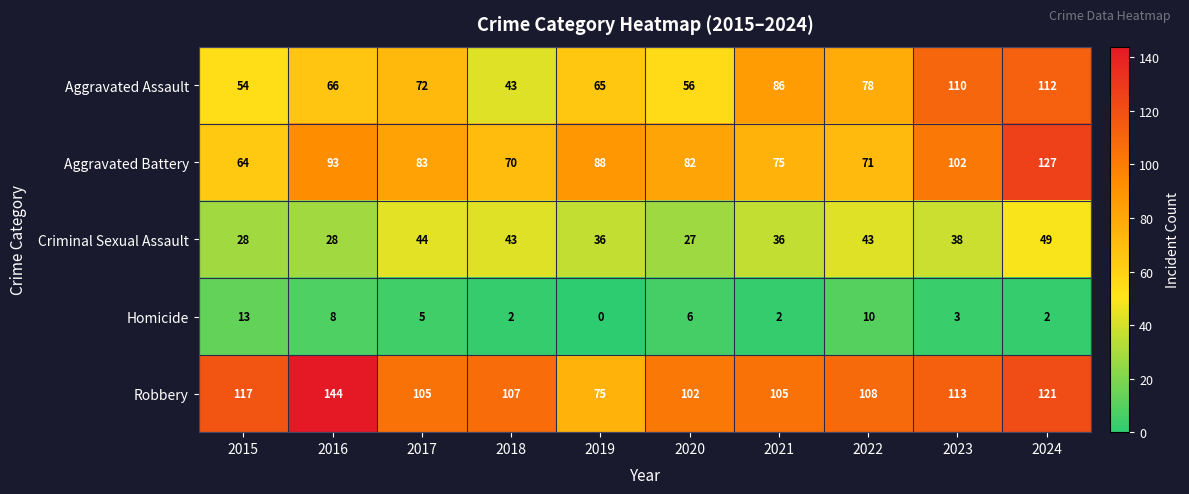

Is it true that Homicide equals 6 at 2020?

True